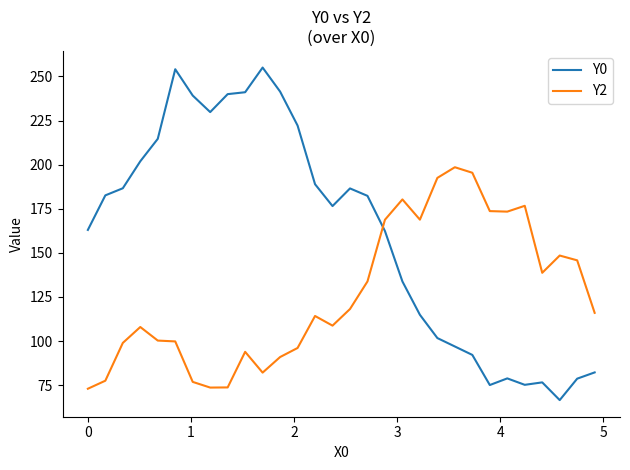

What is the difference between the maximum and minimum values in the Y0 series?

188.4